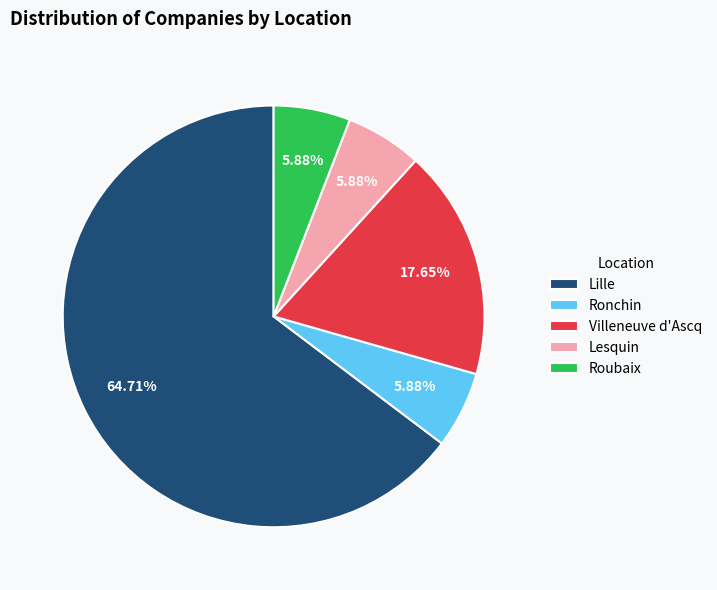

To the nearest percent, what percentage of the pie is Lille?

65%